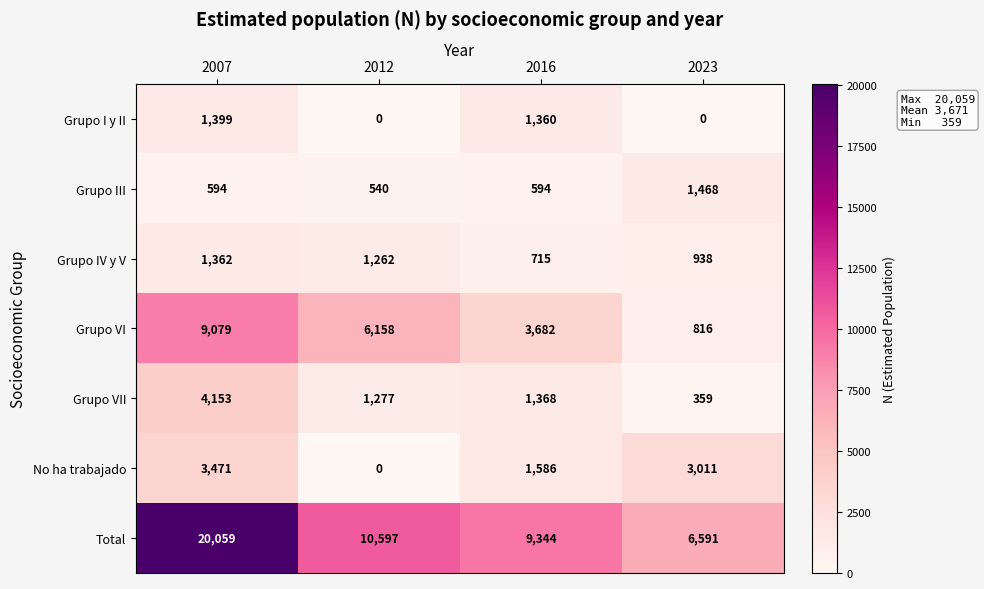

Which category has the highest value in the No ha trabajado series?

2007